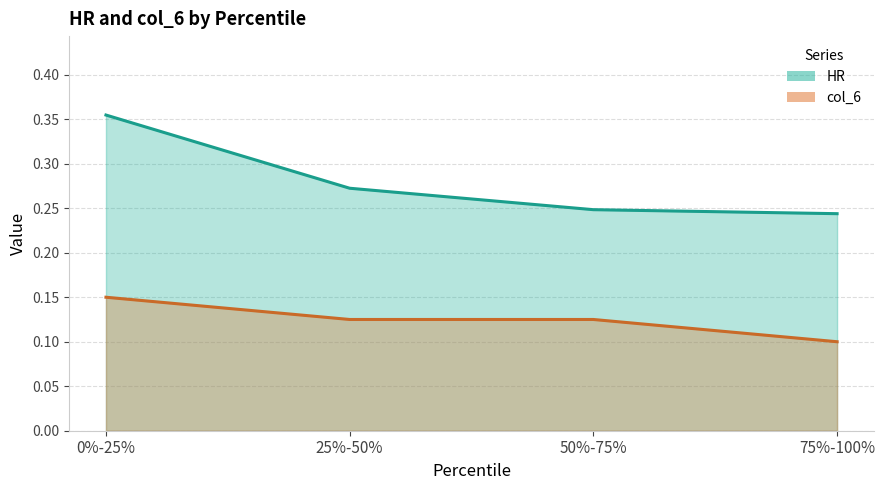

Where is HR nearest to the value 0?

75%-100%